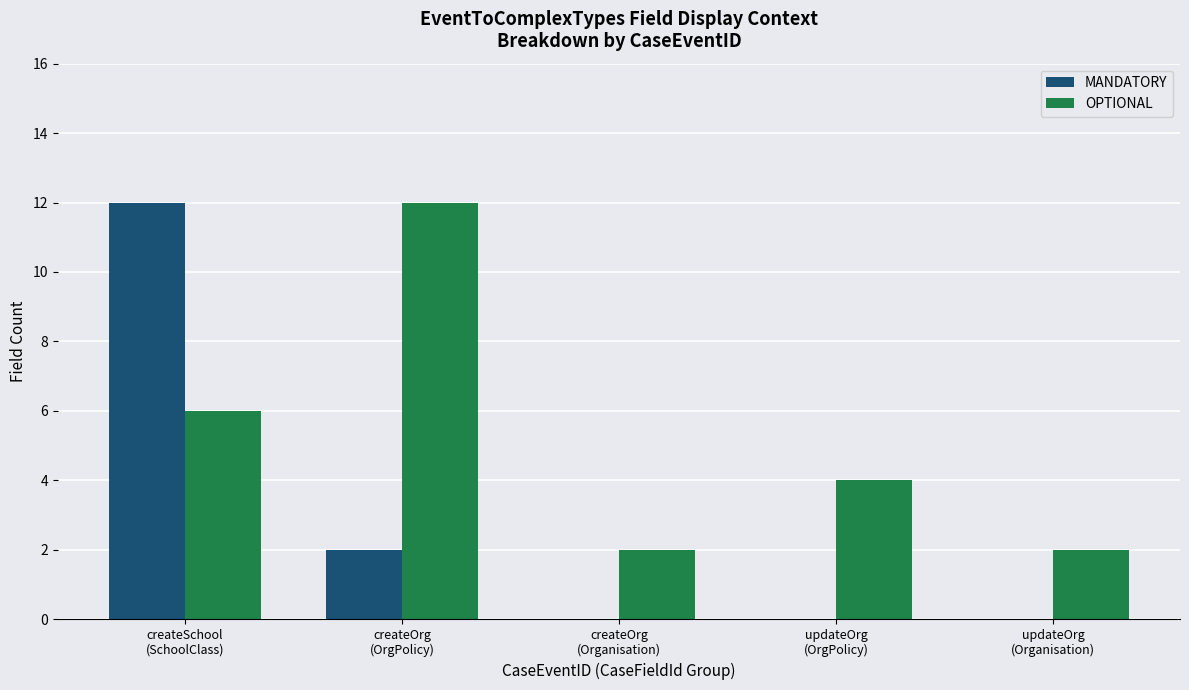

Which series has the widest spread of values?

MANDATORY